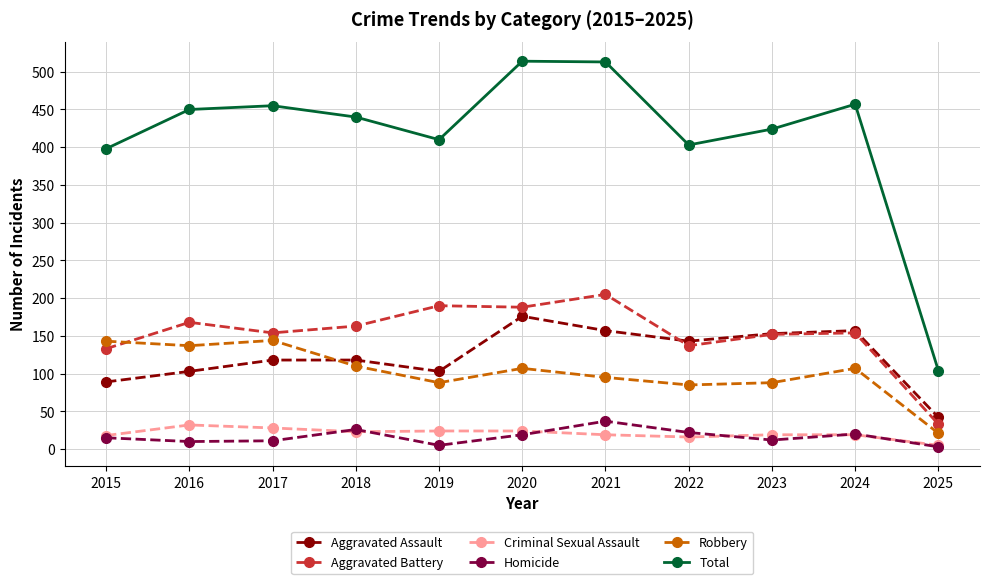

True or false: Total has more than 0 points higher than both neighbors.

True